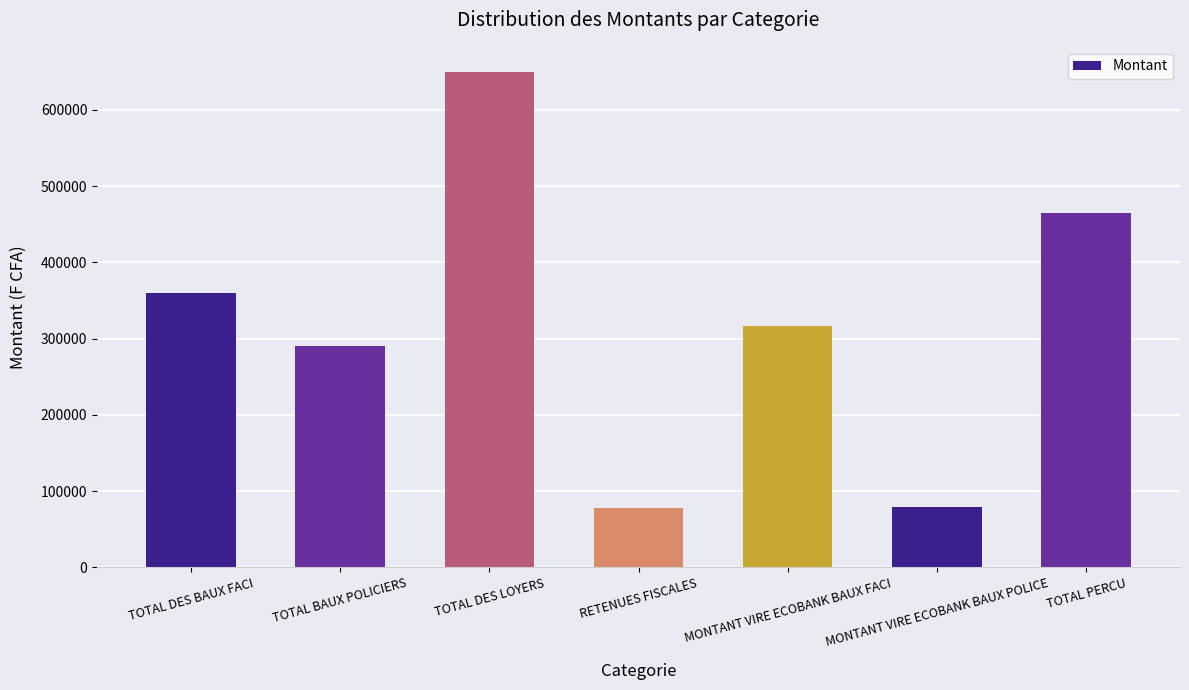

At which label does the data first exceed 316800?

TOTAL DES BAUX FACI